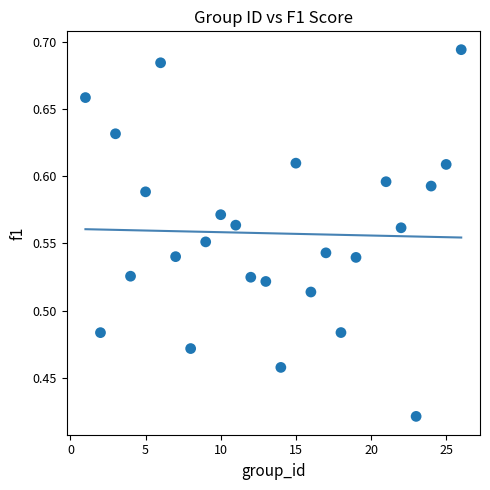

What is the range of Y values (max minus min)?

0.3